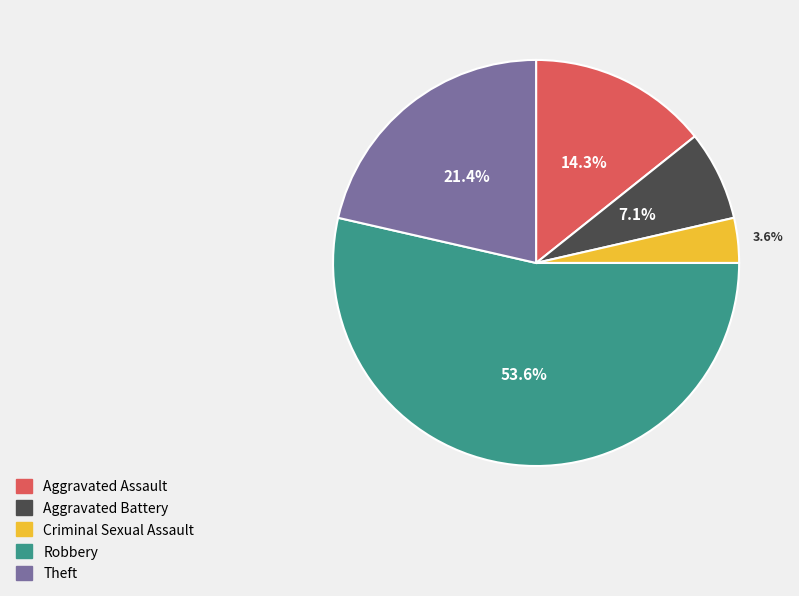

To the nearest percent, what is the average slice percentage?

20%